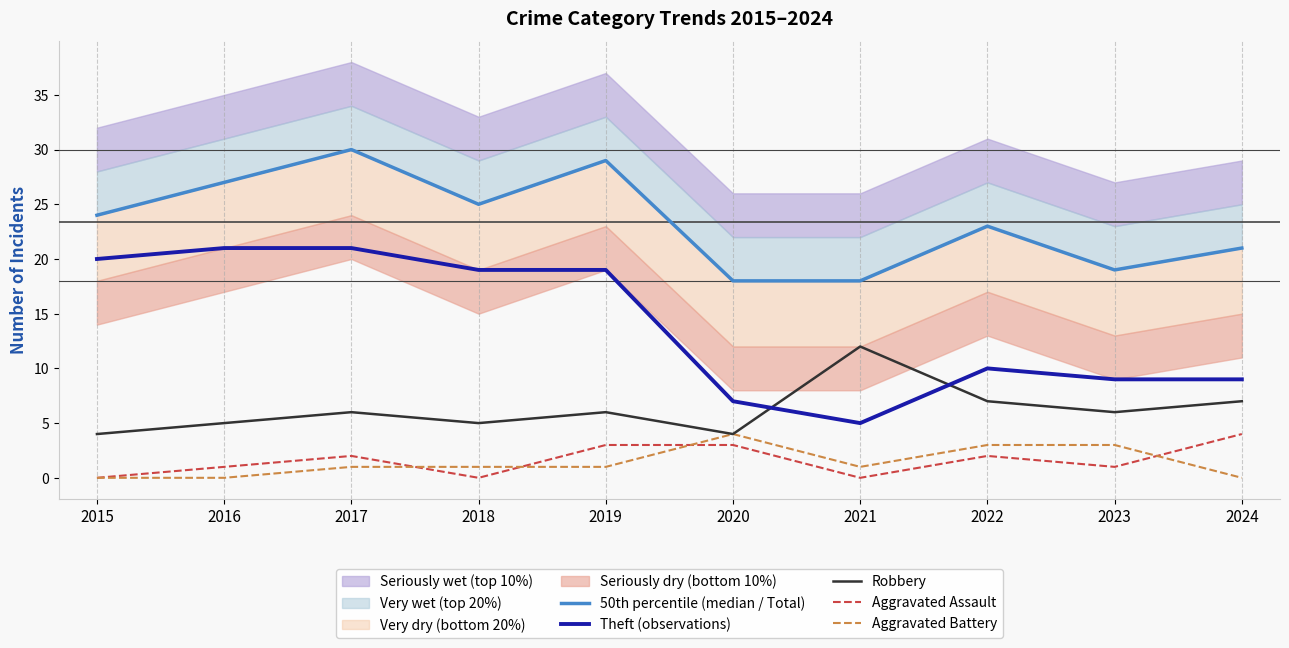

Where does the 50th percentile (median / Total) series first go above 24?

2016